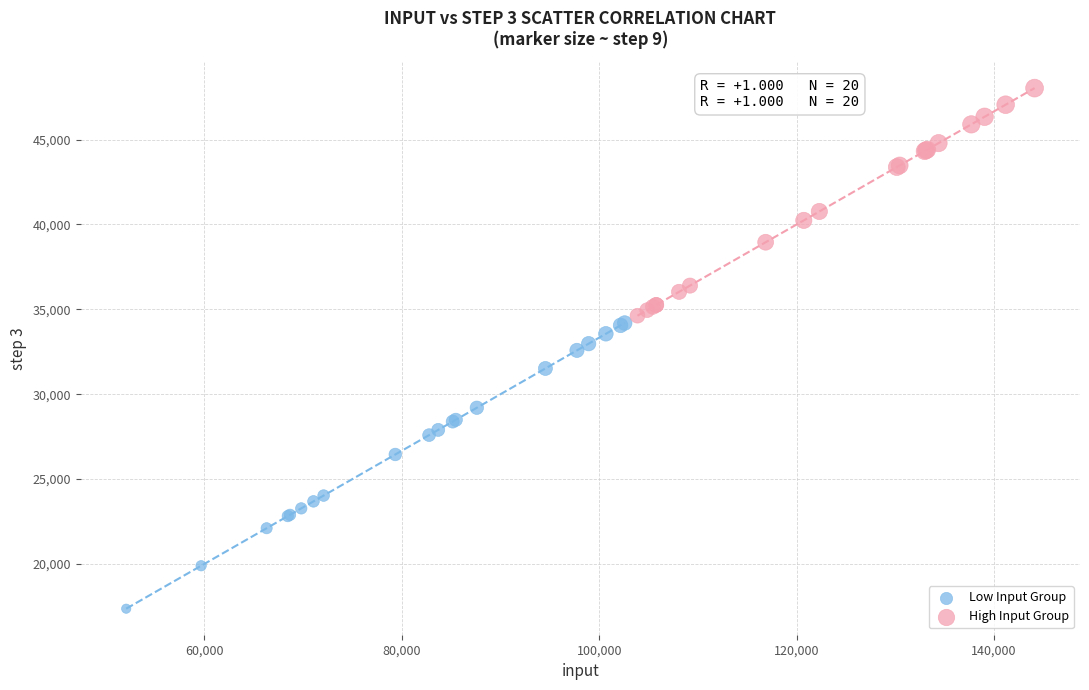

Which series contains the lowest Y value?

Low Input Group